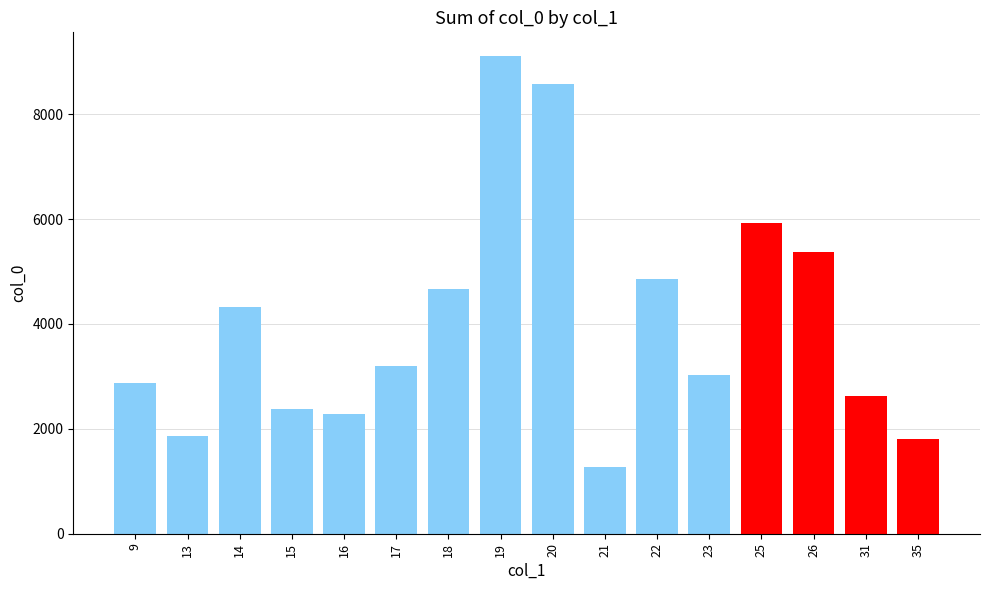

What is the minimum value shown in the chart?

1273